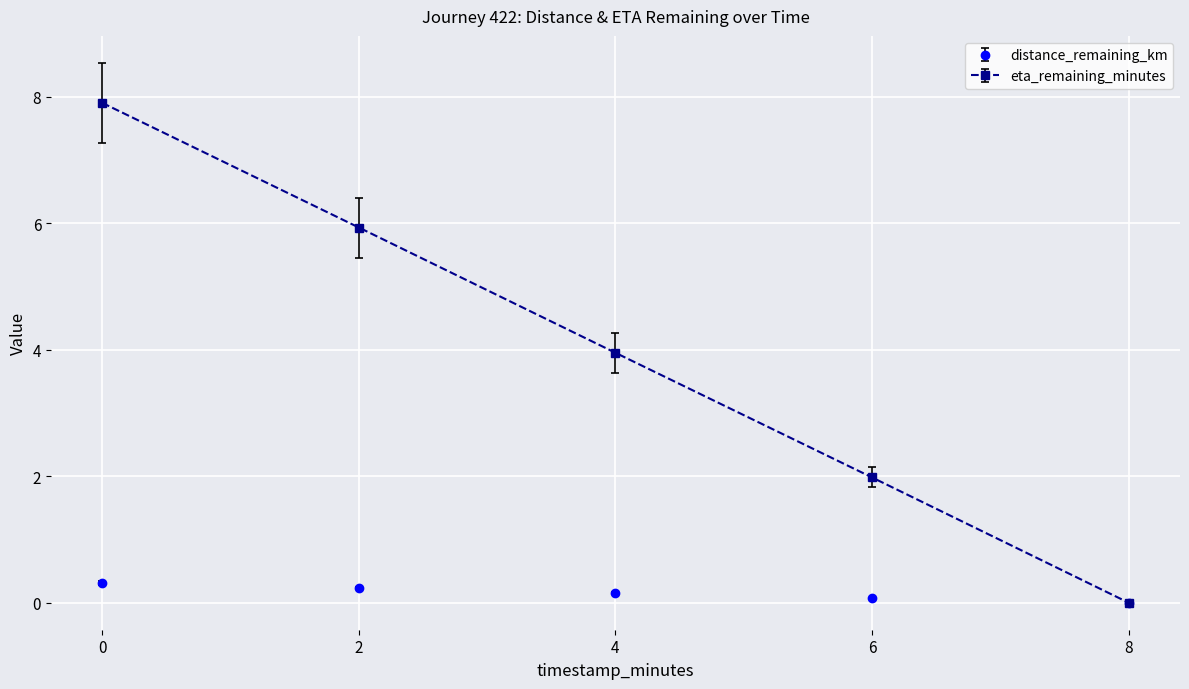

What is the value of the distance_remaining_km point at the 3rd from the left?

0.2